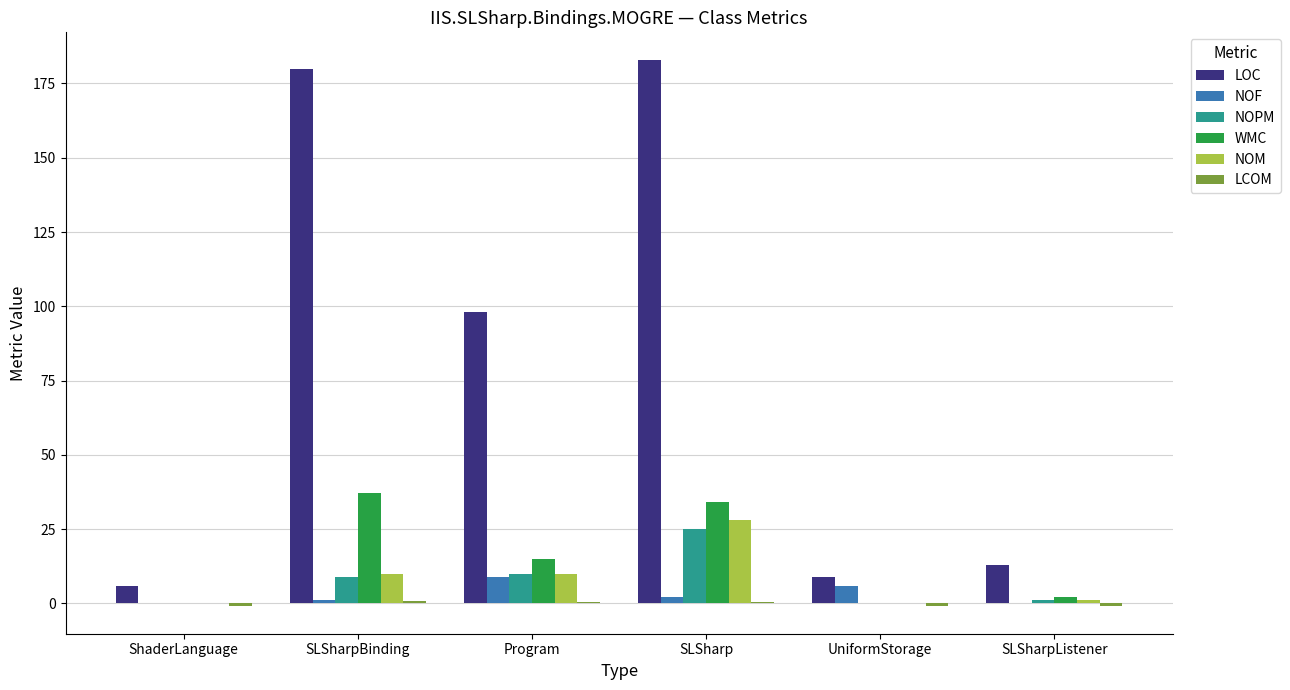

The NOM series shows 0.0 at ShaderLanguage. True or false?

True